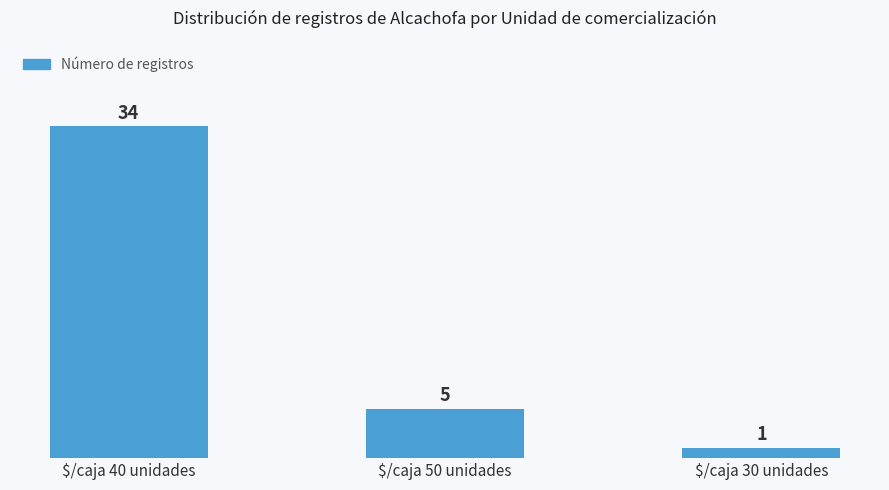

List the labels in order of value, largest first.

$/caja 40 unidades, $/caja 50 unidades, $/caja 30 unidades